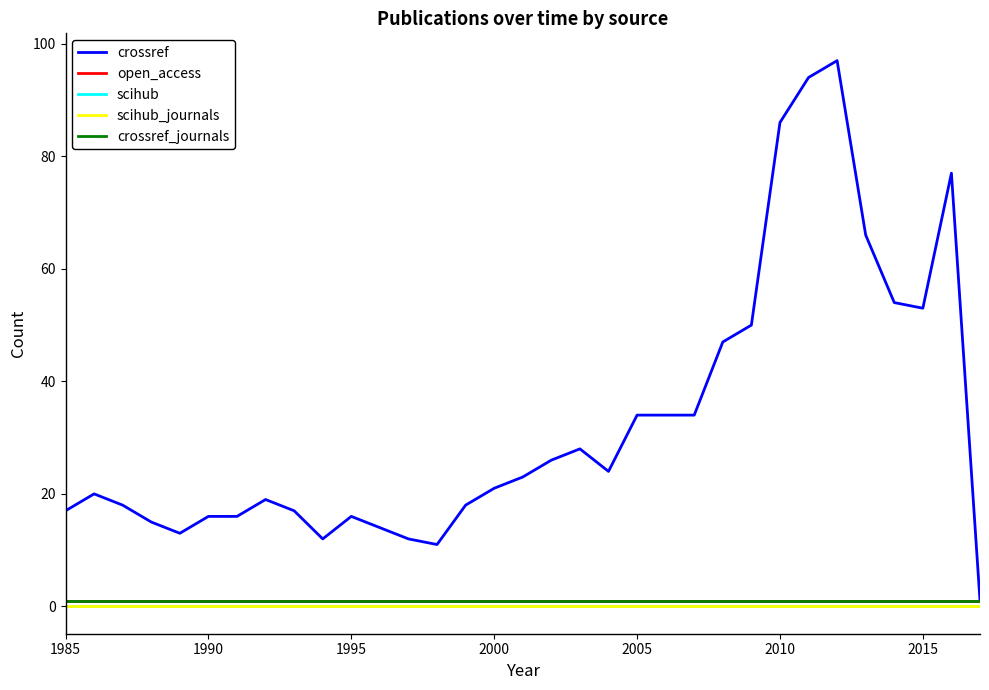

Is this an area chart (filled region under the line)?

No